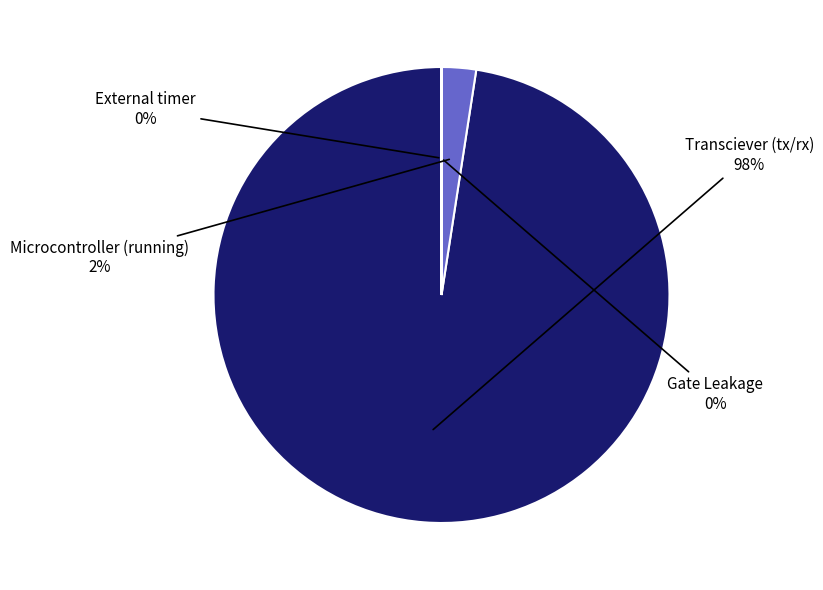

Is there any slice that represents more than half of the pie?

Yes